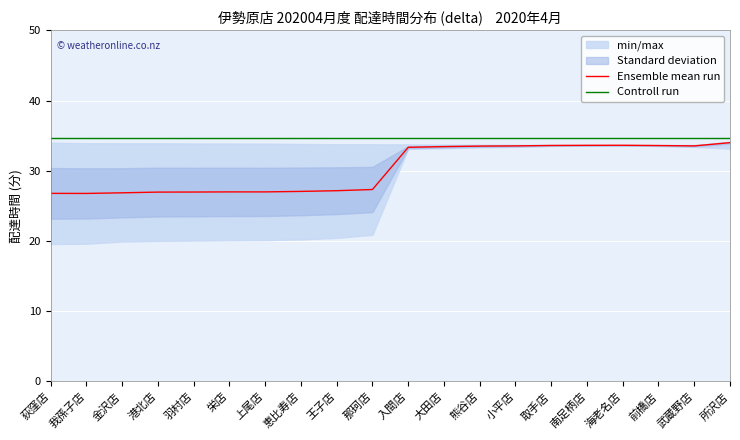

Is the value of Ensemble mean run at 栄店 greater than the value of Controll run at 南足柄店?

No